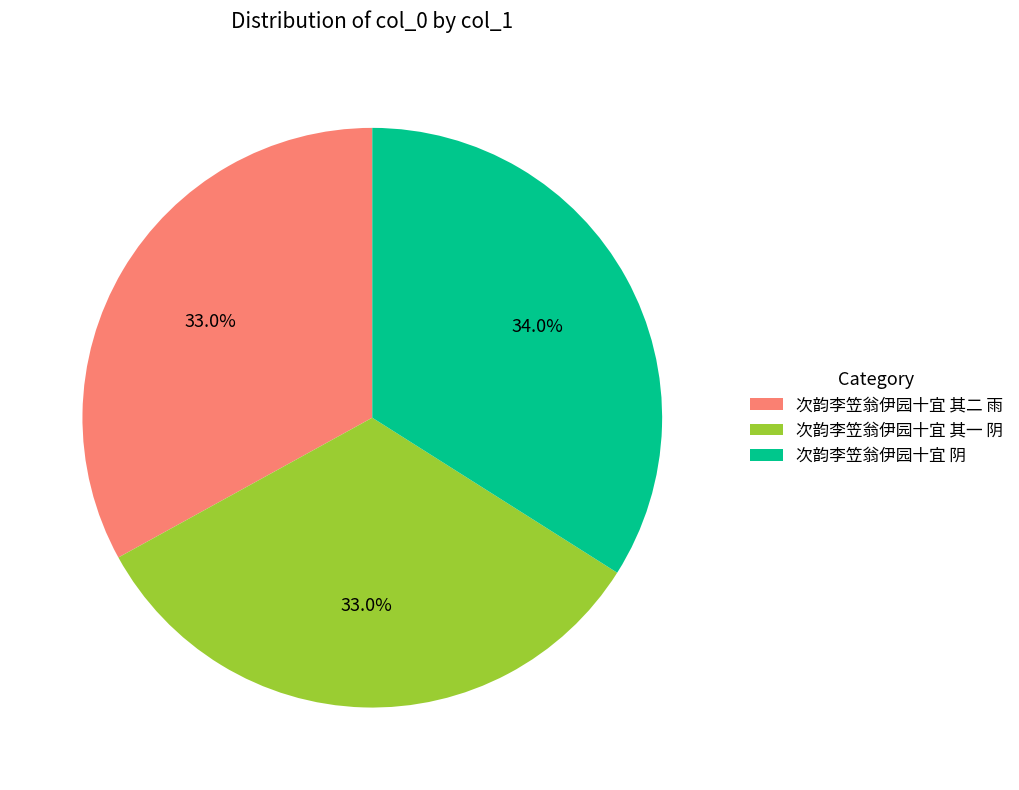

Is the sum of 次韵李笠翁伊园十宜 阴 and 次韵李笠翁伊园十宜 其二 雨 greater than half?

Yes